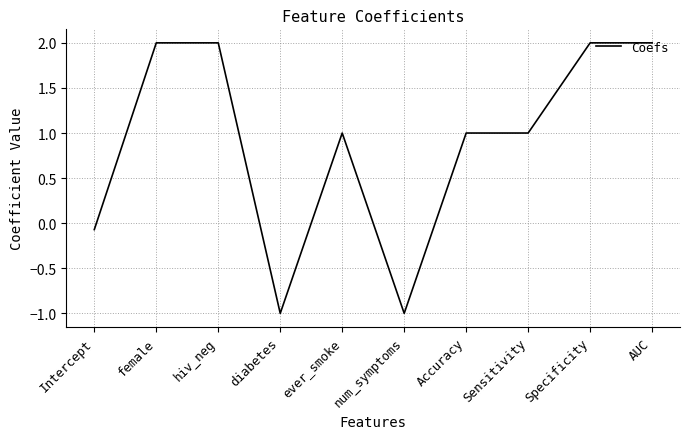

Reading left to right, list all the values displayed in this chart.

-0.1	2.0	2.0	-1.0	1.0	-1.0	1.0	1.0	2.0	2.0